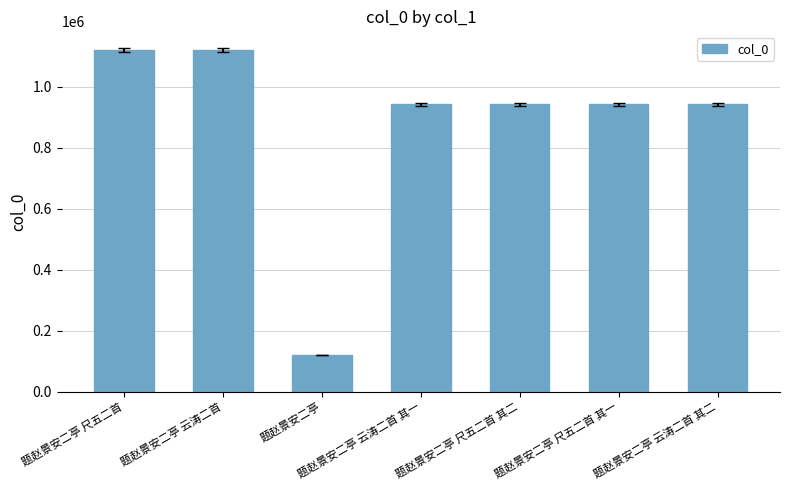

Which category has the lowest value across all series?

题赵景安二亭